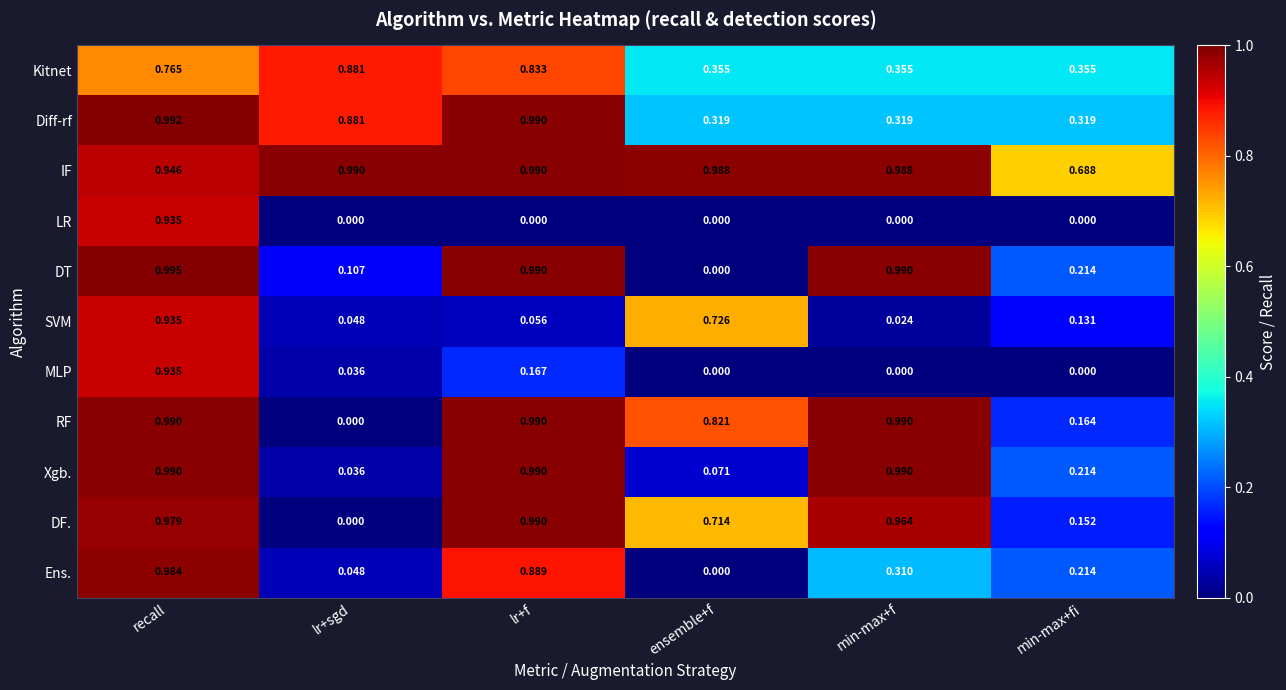

Count the number of data series in this chart.

11